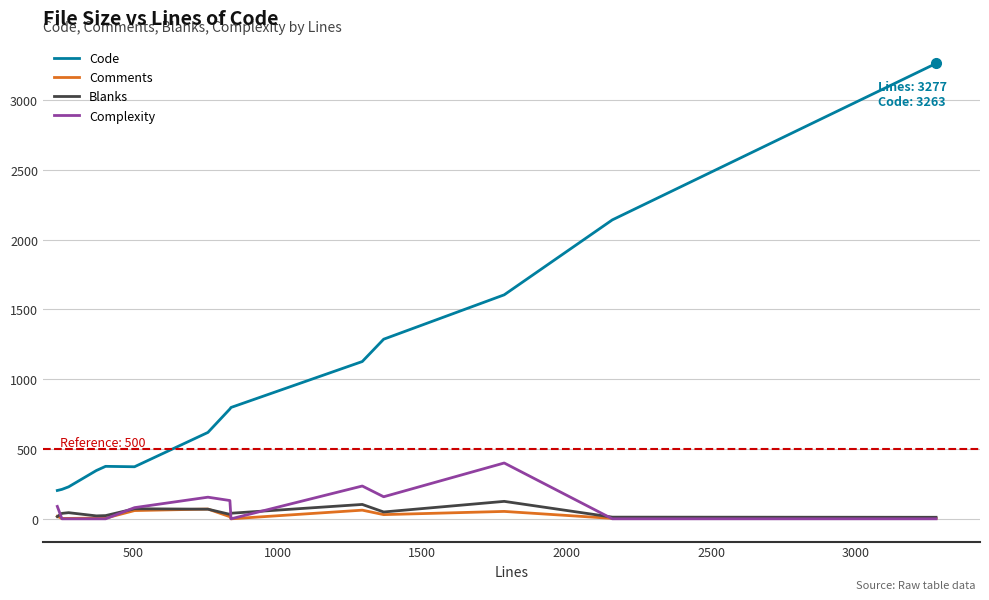

What is the maximum value for Complexity?

400